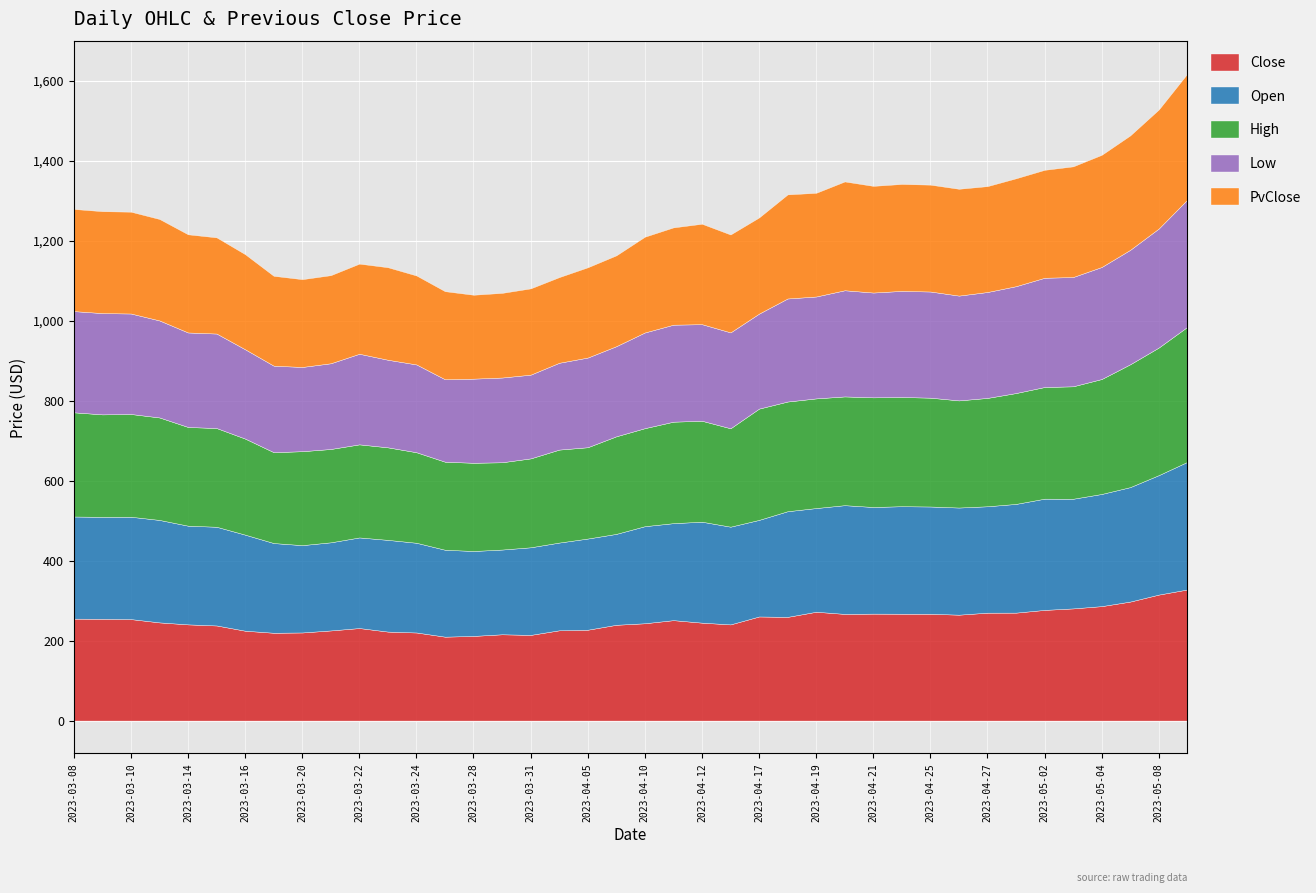

Reading right to left, what are all the values shown in this chart?

Close: 327.8	315.0	297.5	286.1	280.4	276.7	269.9	269.8	264.7	267.1	267.2	267.4	266.7	272.1	259.3	260.2	240.5	244.8	251.1	243.3	239.5	227.2	225.7	214.2	215.7	211.7	209.8	220.2	222.5	231.3	225.4	220.3	219.5	224.7	237.8	240.5	245.4	253.7	254.6	254.8
Open: 319.0	298.7	286.2	280.4	274.2	278.1	271.8	266.0	267.9	268.1	268.8	266.6	271.9	259.3	264.2	241.5	244.3	252.4	242.5	242.7	227.3	227.9	219.3	219.0	211.8	212.3	217.3	224.3	229.3	226.5	220.3	218.3	224.3	240.2	246.8	246.7	256.2	255.9	254.8	255.4
High: 337.7	319.0	307.1	287.4	281.1	279.1	277.2	270.9	267.9	272.1	273.1	274.2	271.9	274.2	274.2	278.2	246.0	252.4	253.7	245.1	243.9	228.3	232.4	222.3	218.2	220.5	220.1	226.3	231.3	232.7	233.3	234.9	227.2	240.2	246.8	246.8	256.2	256.9	256.2	260.5
Low: 318.0	297.6	286.2	280.1	273.2	273.2	267.2	264.8	262.0	265.4	265.2	262.1	265.4	254.8	257.7	237.5	239.8	241.5	242.5	239.3	225.3	224.2	217.1	209.4	211.8	210.4	206.2	219.5	219.0	226.5	214.3	210.6	216.3	223.3	236.3	236.3	242.6	251.2	253.2	253.1
PvClose: 315.0	297.5	286.1	280.4	276.7	269.9	269.8	264.7	267.1	267.2	267.4	266.7	272.1	259.3	260.2	240.5	244.8	251.1	243.3	239.5	227.2	225.7	214.2	215.7	211.7	209.8	220.2	222.5	231.3	225.4	220.3	219.5	224.7	237.8	240.5	245.4	253.7	254.6	254.8	255.4